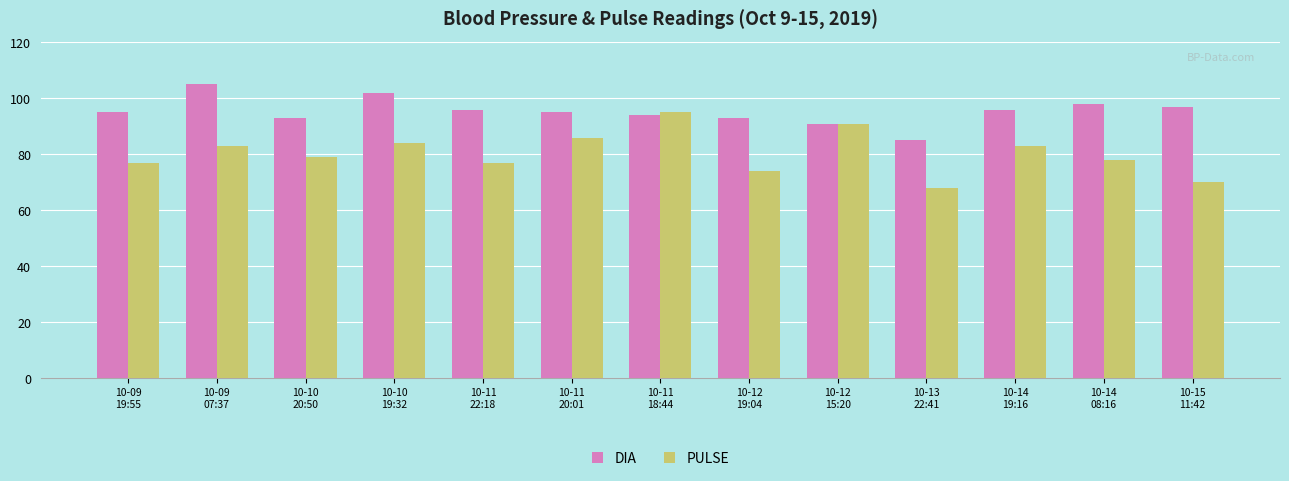

What are all the series names shown in the legend?

DIA, PULSE